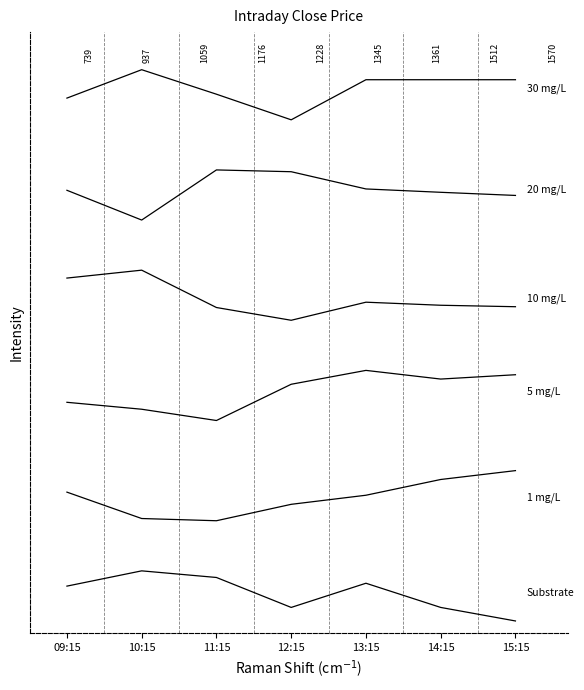

Does the chart have visible grid lines?

No